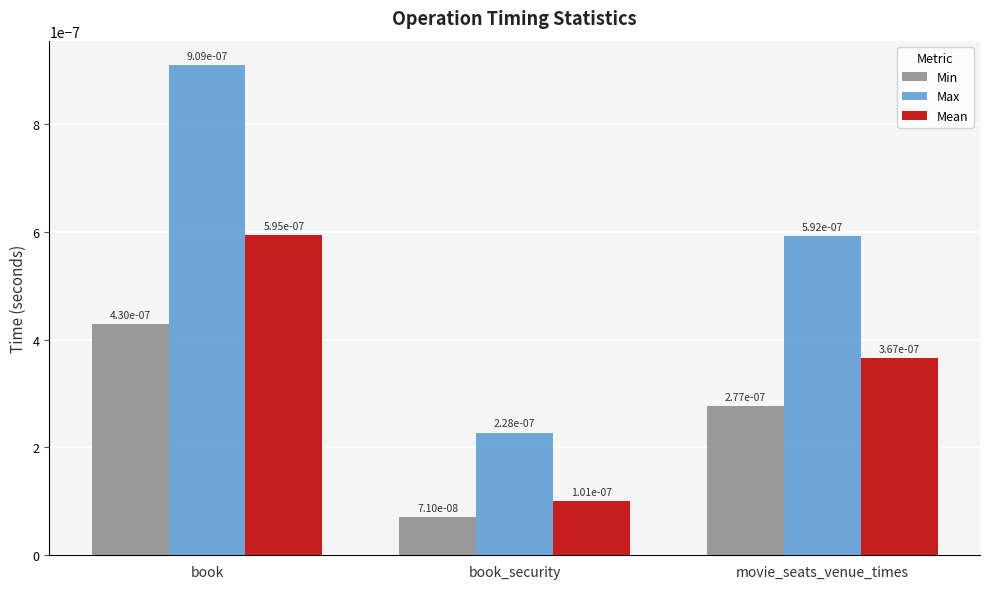

How many Mean values are between 0 and 1?

3